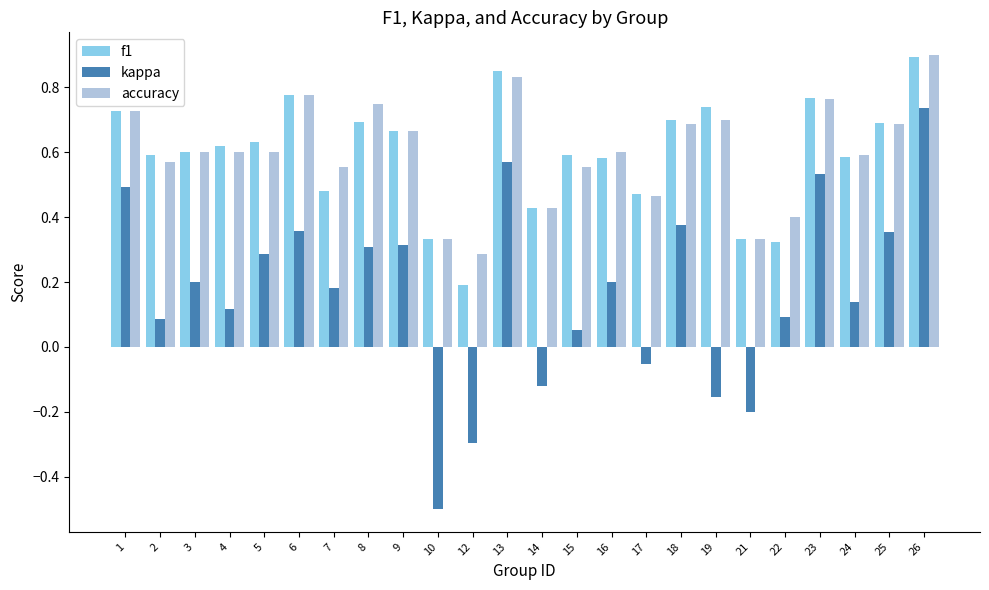

At which category is the sum across all series the highest?

26